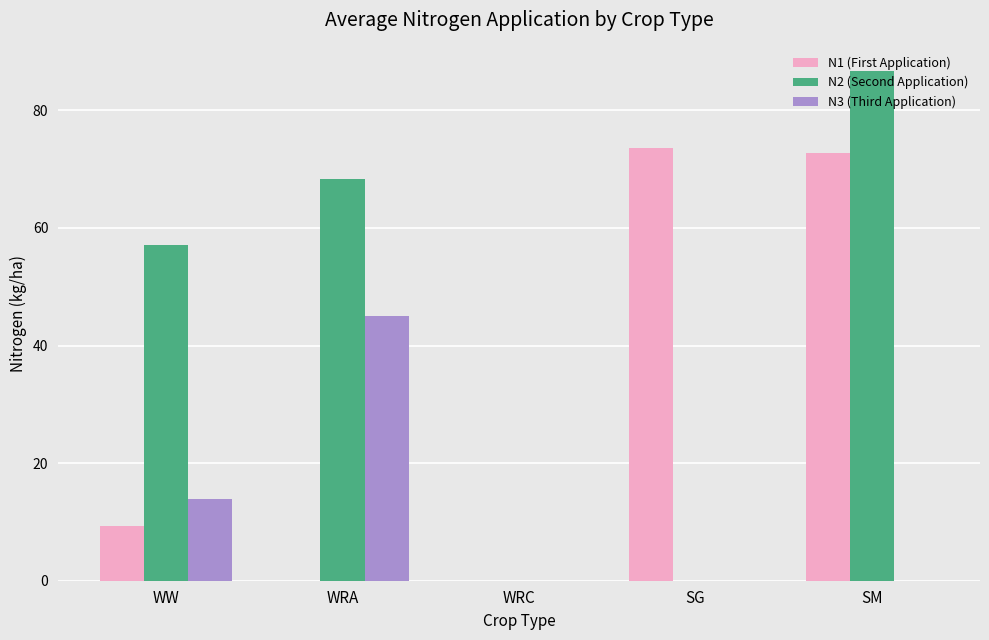

What is the highest value of the N1 (First Application) series?

73.7